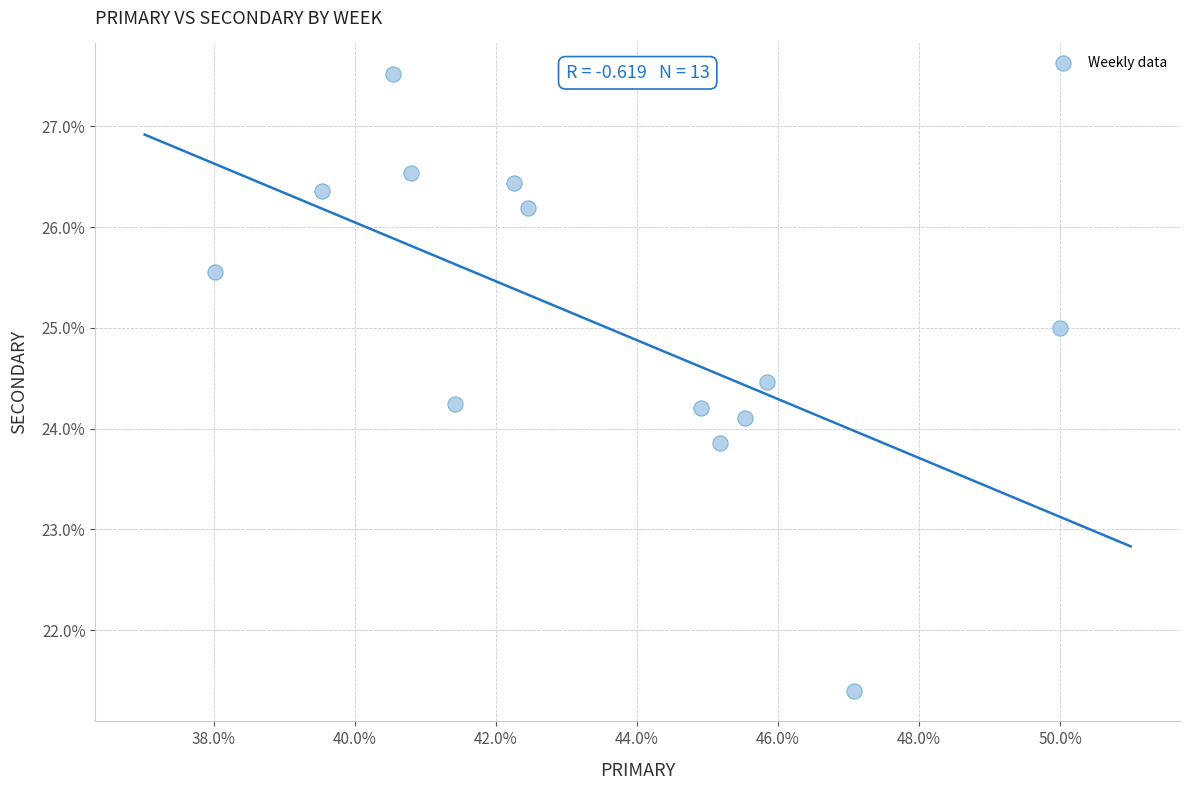

What is the range of X values (max minus min)?

12.0